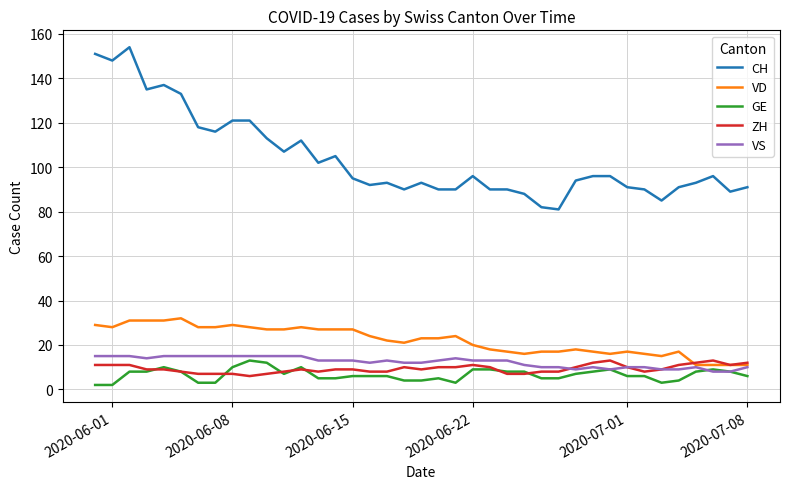

Which series has the largest total across all categories?

CH